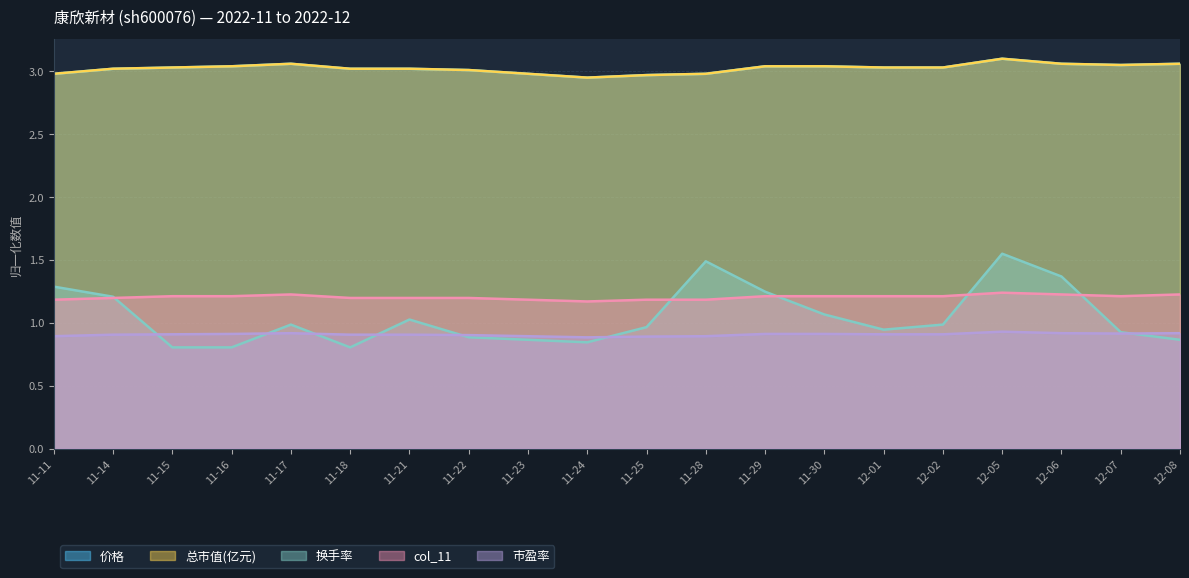

Which series has the widest spread of values?

换手率